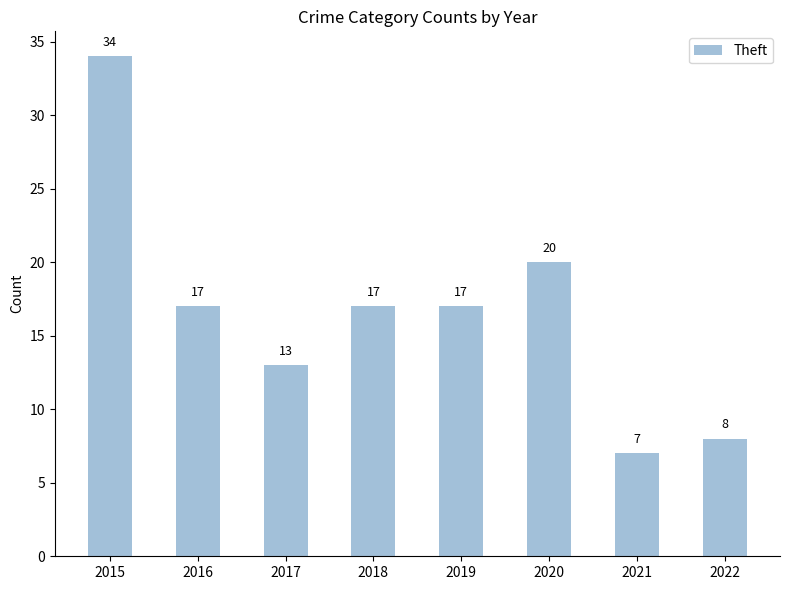

Reading left to right, transcribe all the data shown in this chart.

2015=34	2016=17	2017=13	2018=17	2019=17	2020=20	2021=7	2022=8